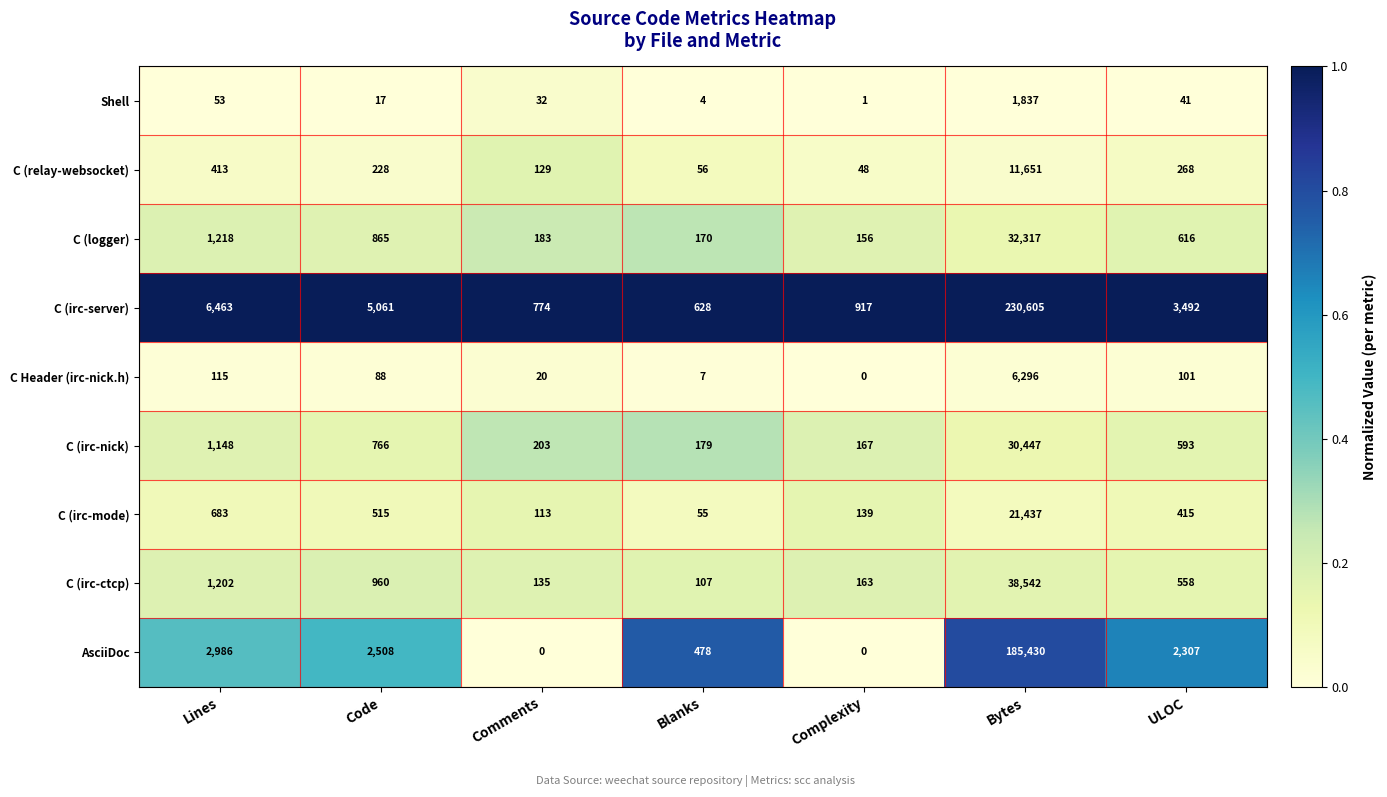

True or false: AsciiDoc has a value of 2307 at ULOC.

True